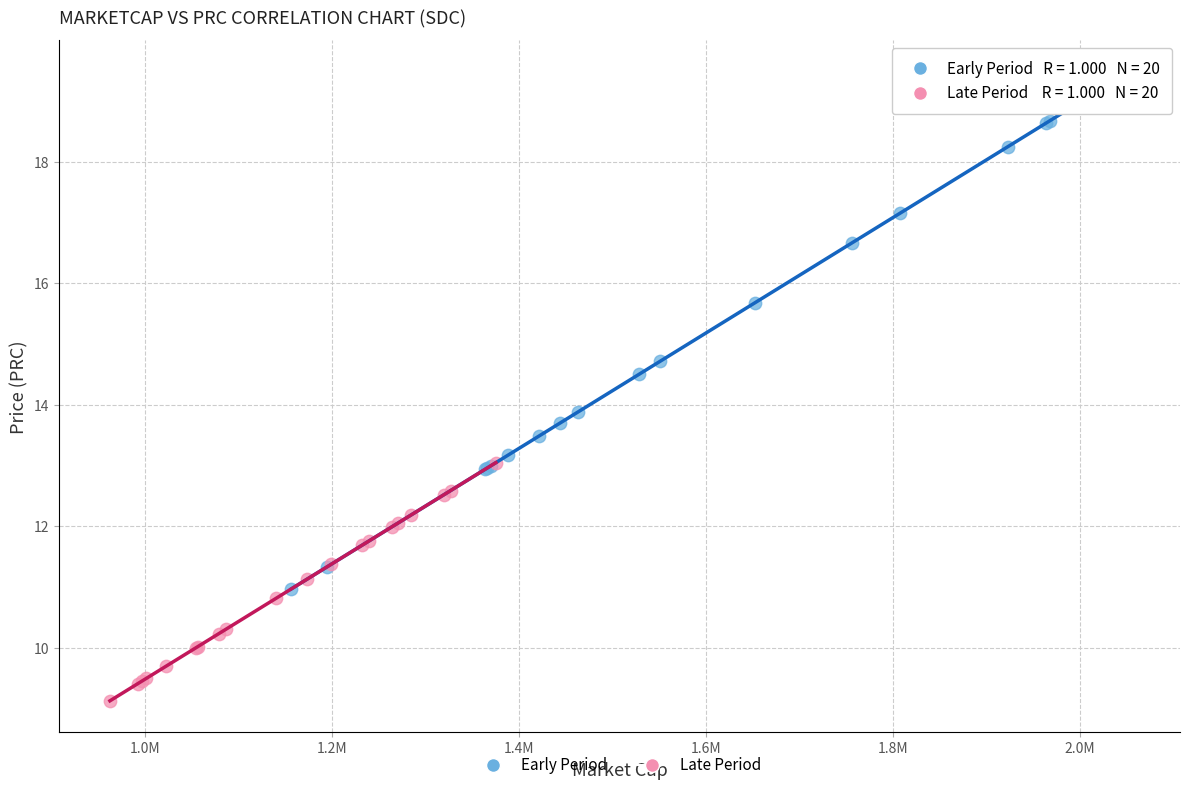

Which series reaches the maximum Y coordinate?

Early Period